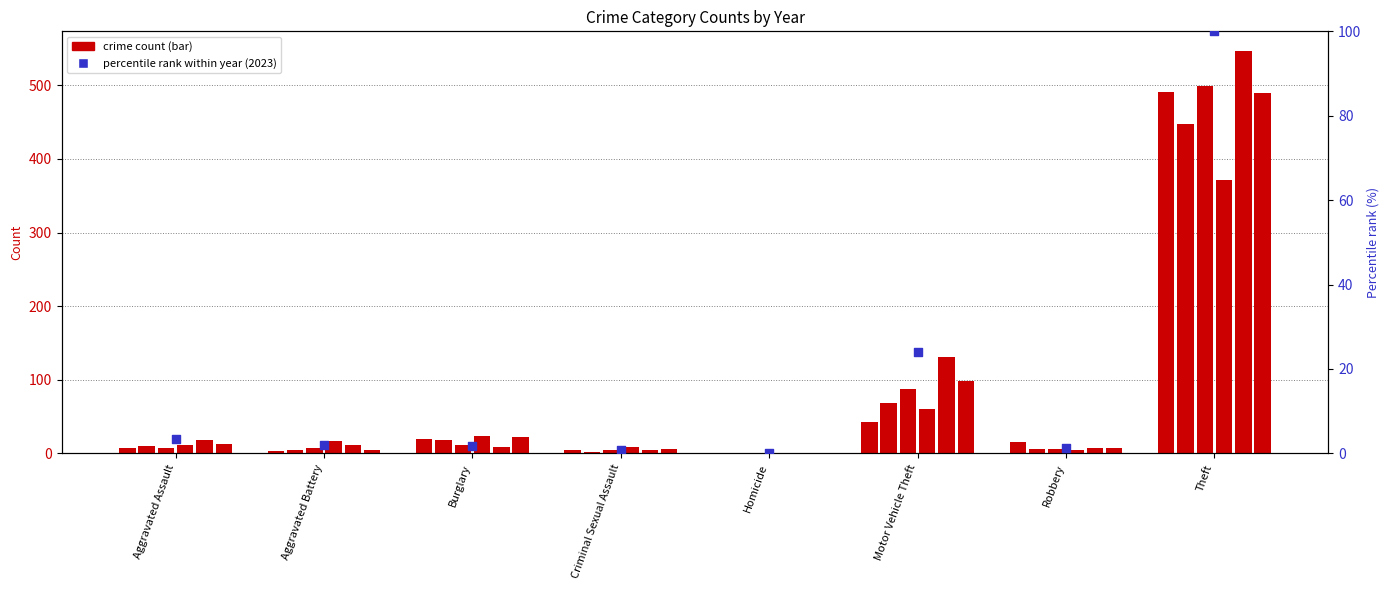

Which has a higher value, Motor Vehicle Theft or Criminal Sexual Assault?

Motor Vehicle Theft